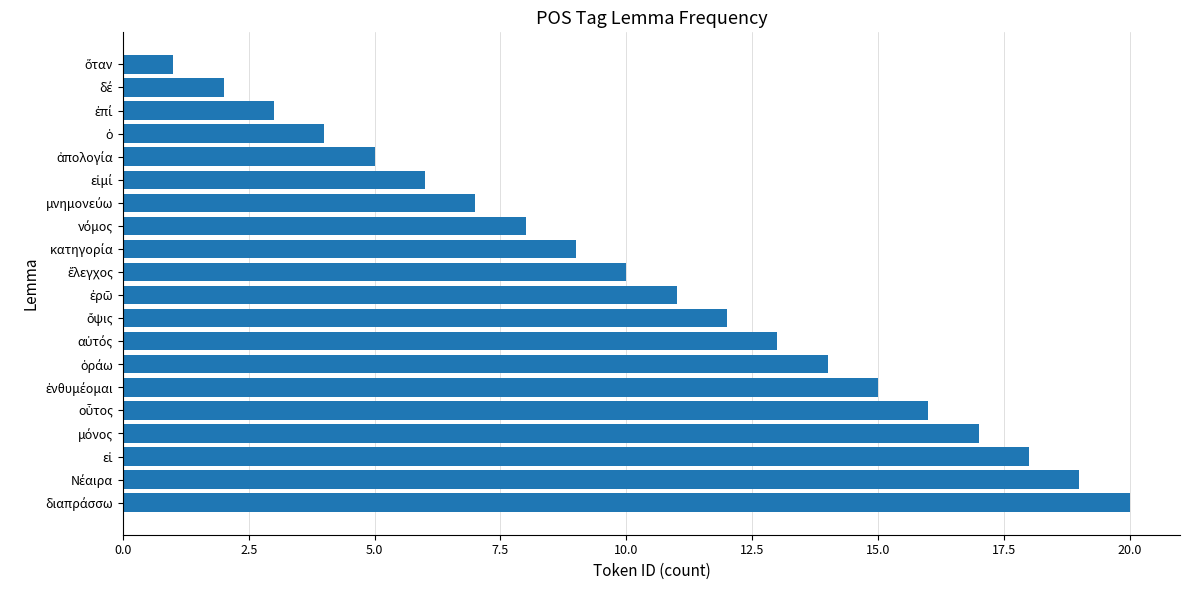

What is the maximum value shown in the chart?

20